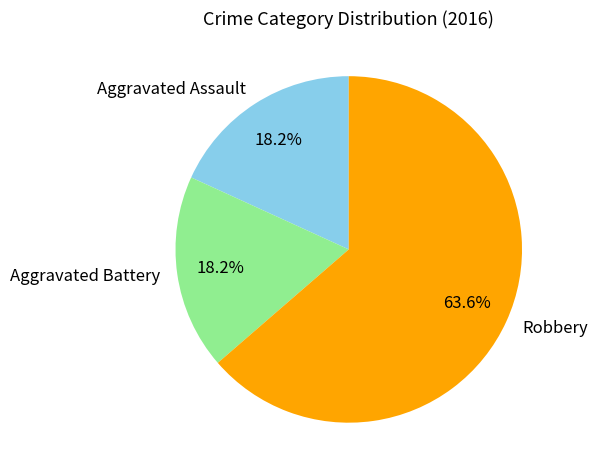

Which category has the biggest portion of the pie?

Robbery